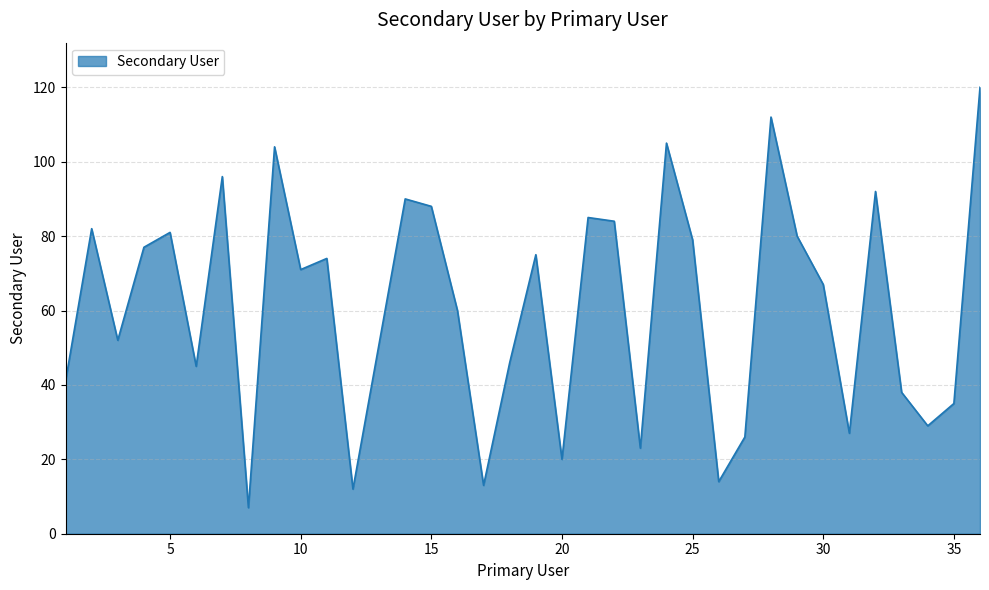

What is the smallest value displayed?

7